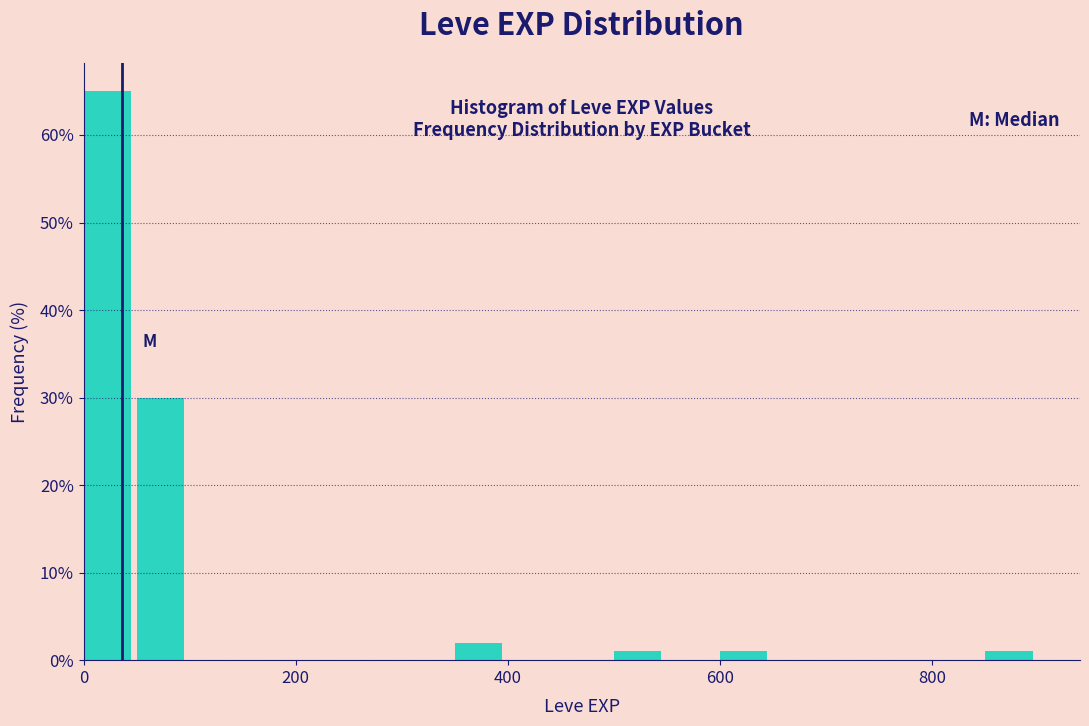

Read against the x-axis, roughly where is the centre of the tallest bar?

20